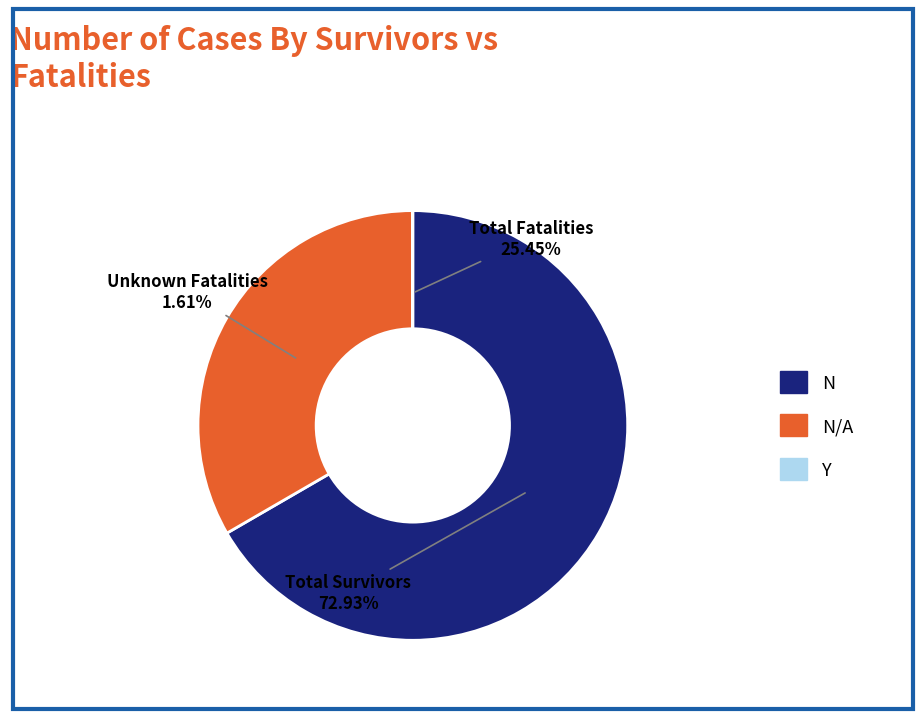

How many slices are in this pie chart?

3